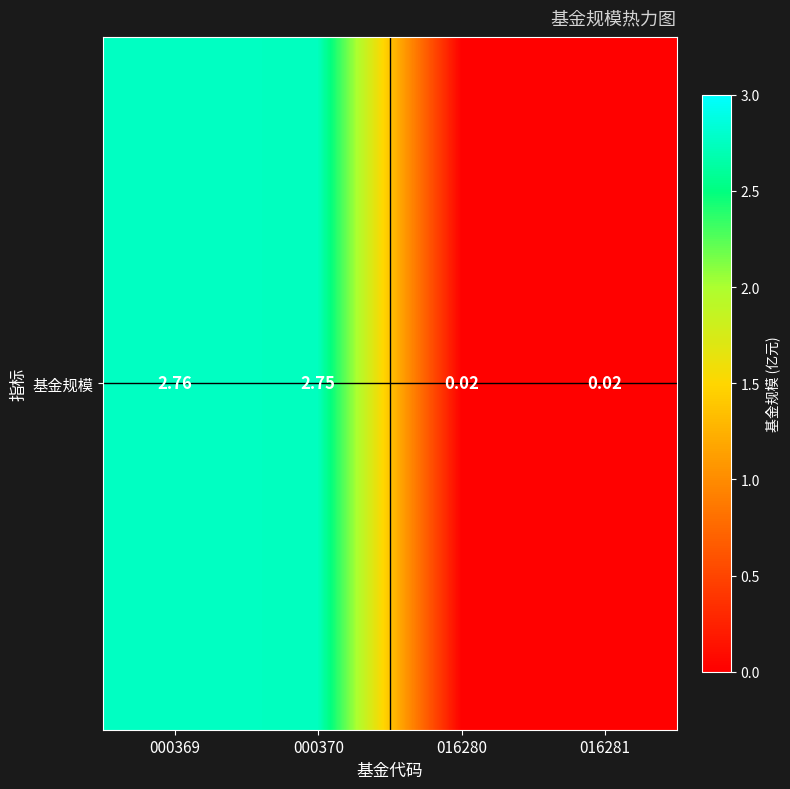

Which has a higher value, 016281 or 000370?

000370